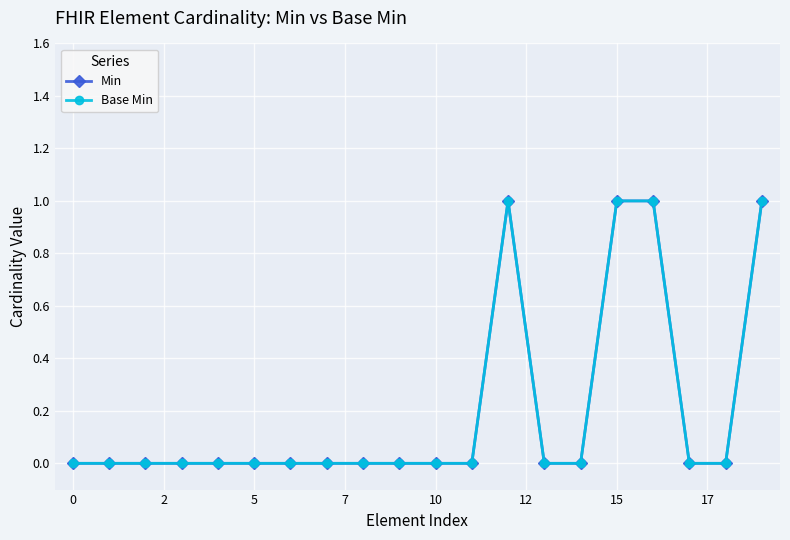

What is the difference between the second highest and minimum values in the Min series?

1